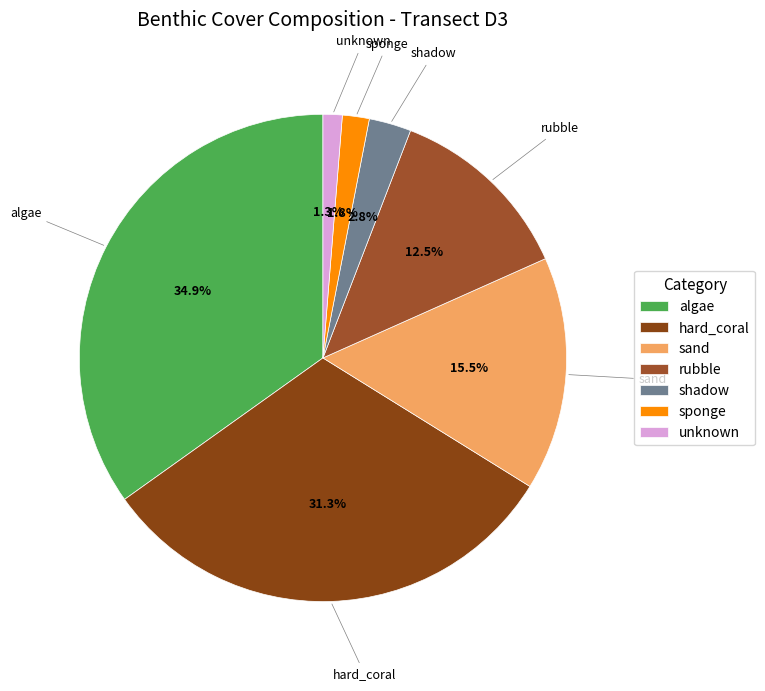

Combined, do sponge and rubble account for over 50%?

No